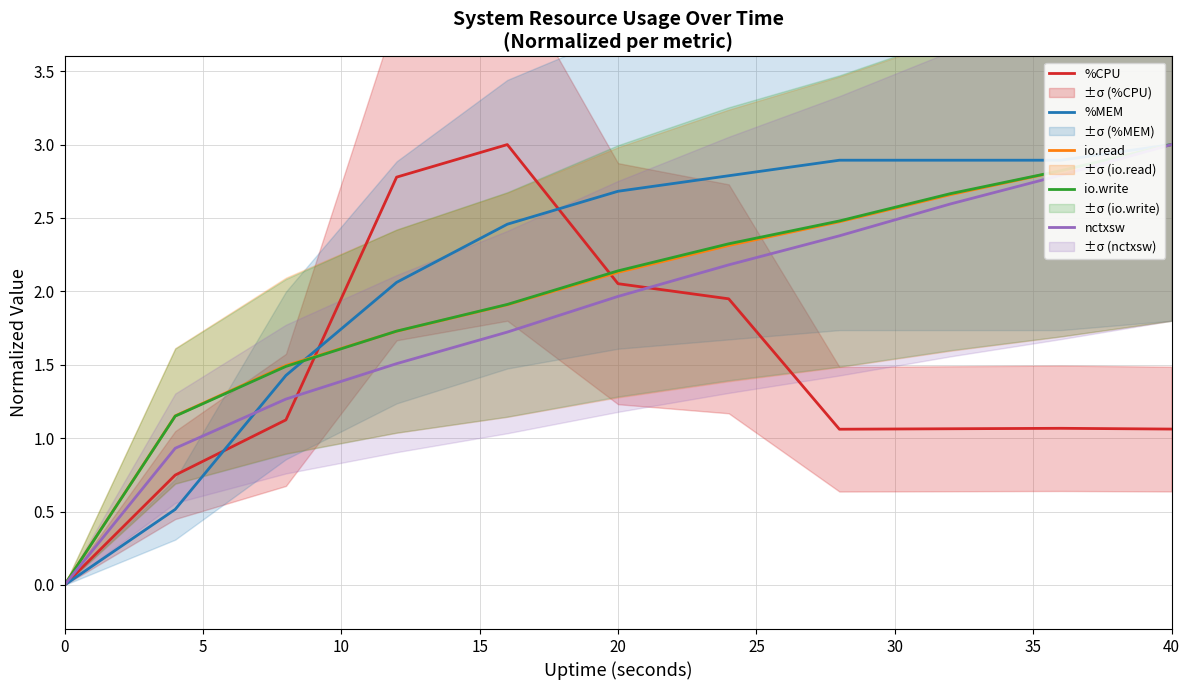

True or false: io.read has a value of -1.9 at 0.

False